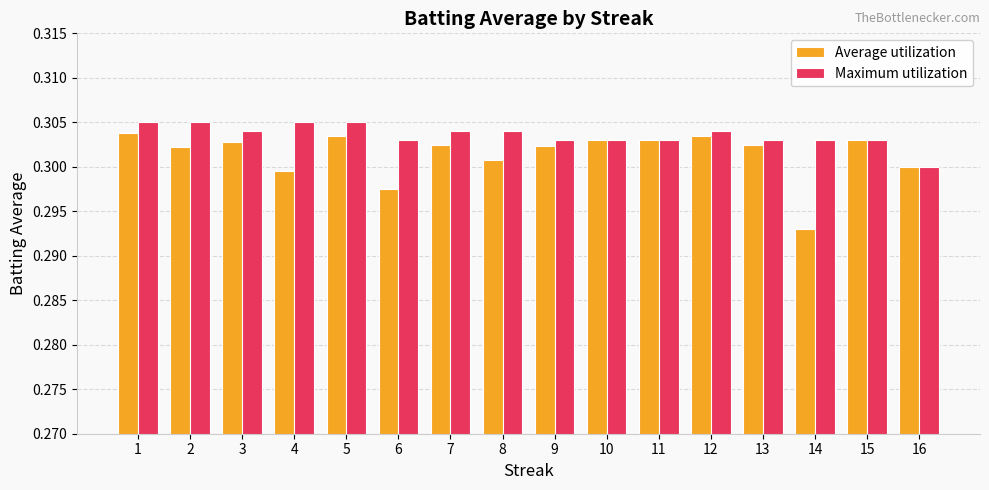

Which category has the lowest value in the Maximum utilization series?

16